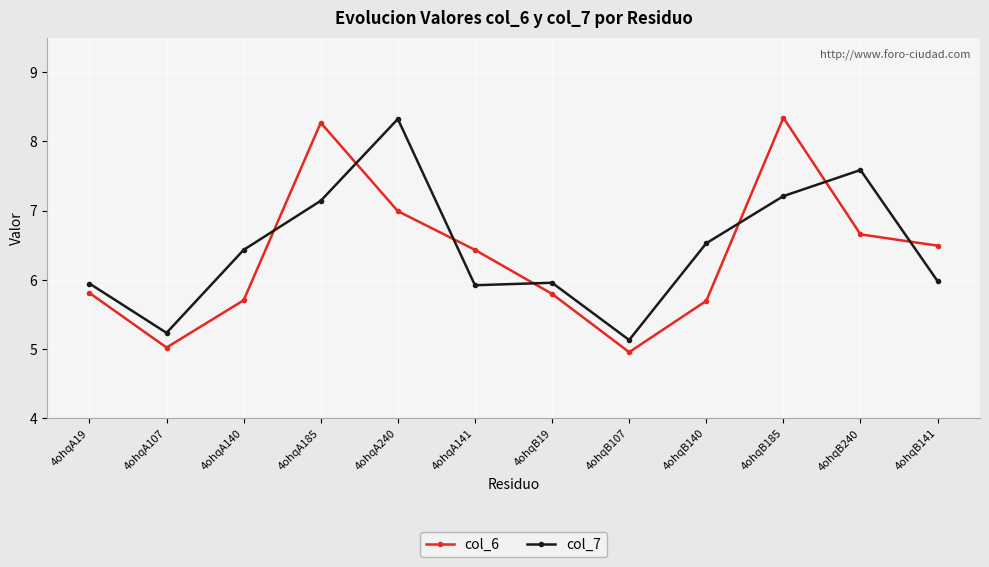

What is the value of the col_6 point at the 1st from the left?

5.8